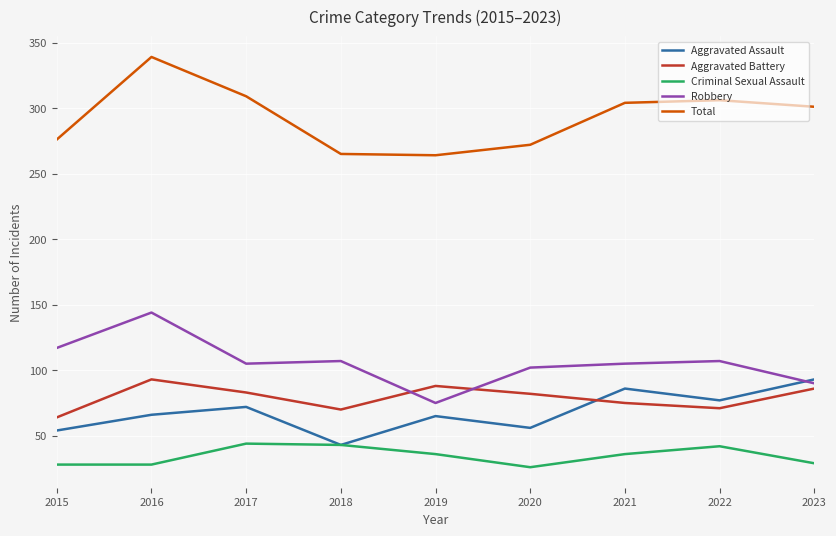

True or false: Aggravated Assault has more than 1 points higher than both neighbors.

True